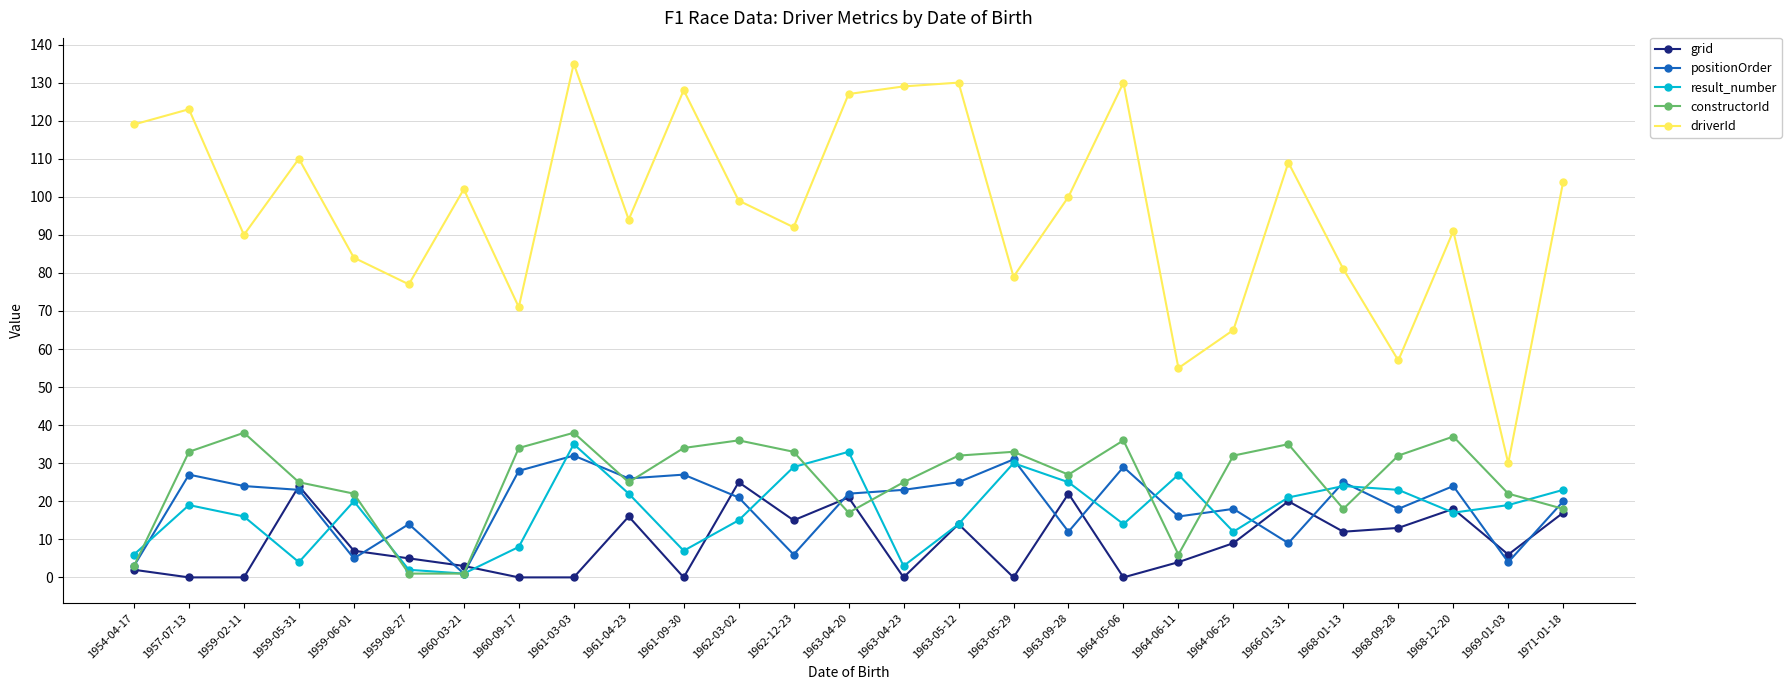

What is the average value of the driverId series?

97